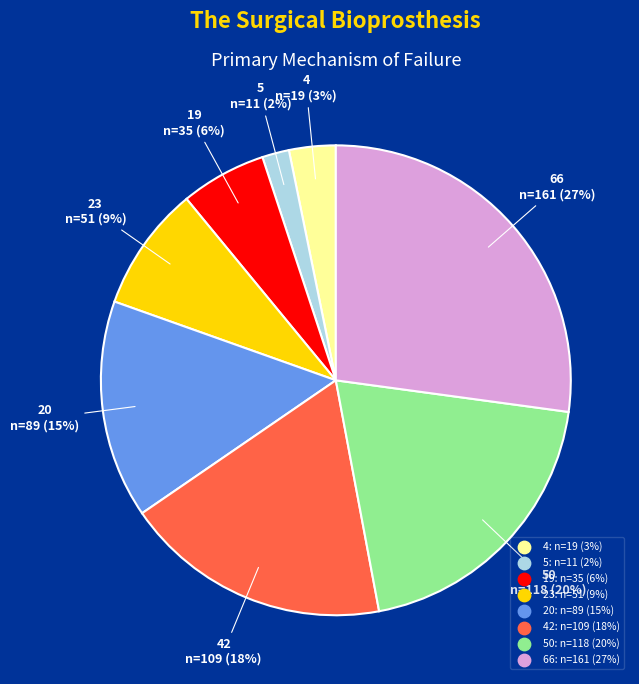

To the nearest percent, what is the difference between the largest and smallest slice percentages?

25%